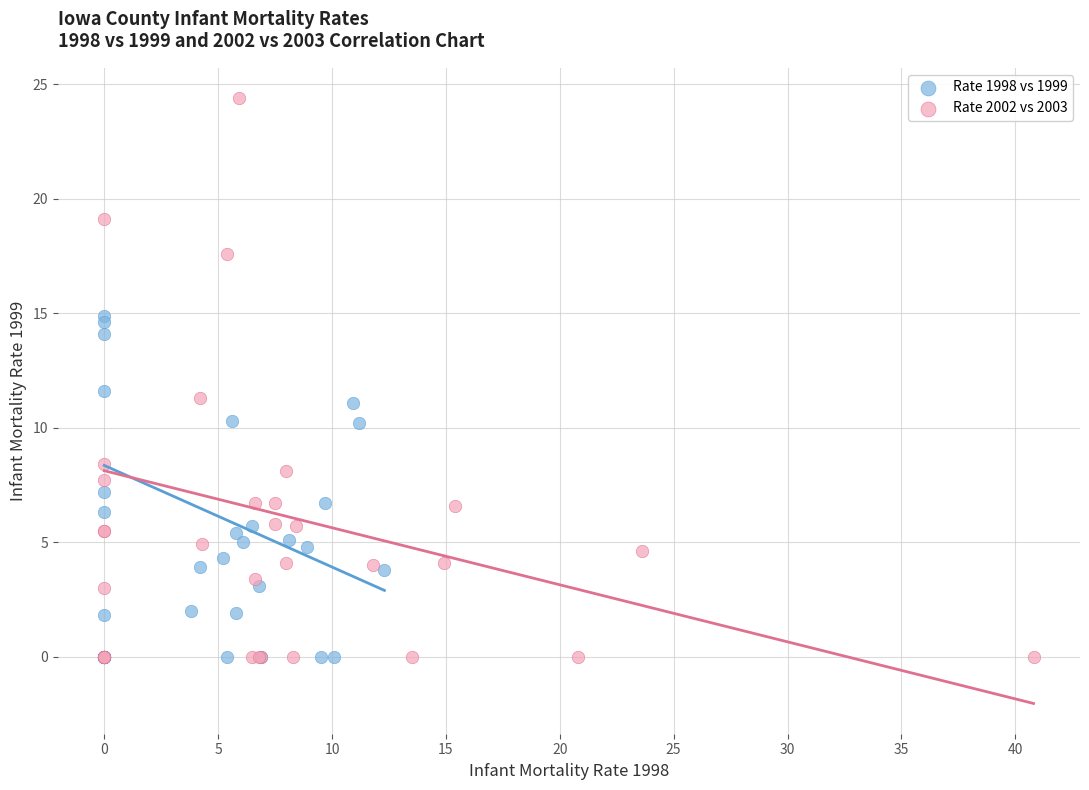

Which series has the largest Y range (max minus min)?

Rate 2002 vs 2003